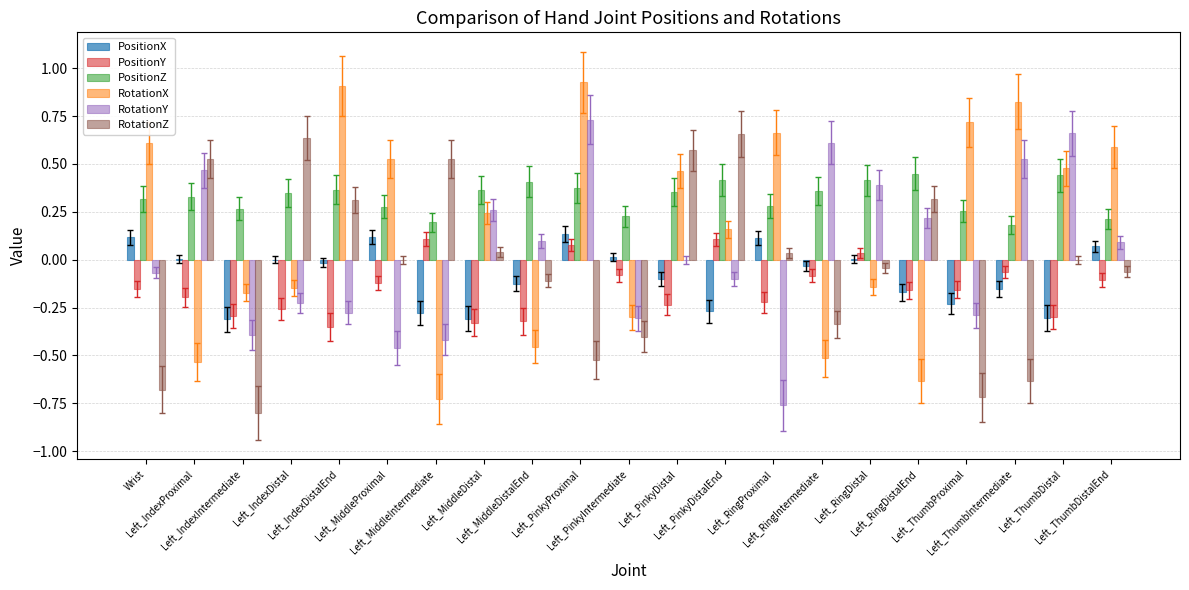

What is the sum of all PositionY values?

-3.1